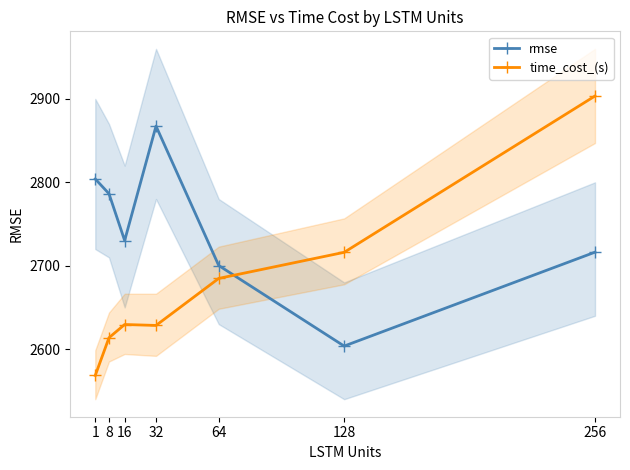

What are all the series names shown in the legend?

rmse, time_cost_(s)